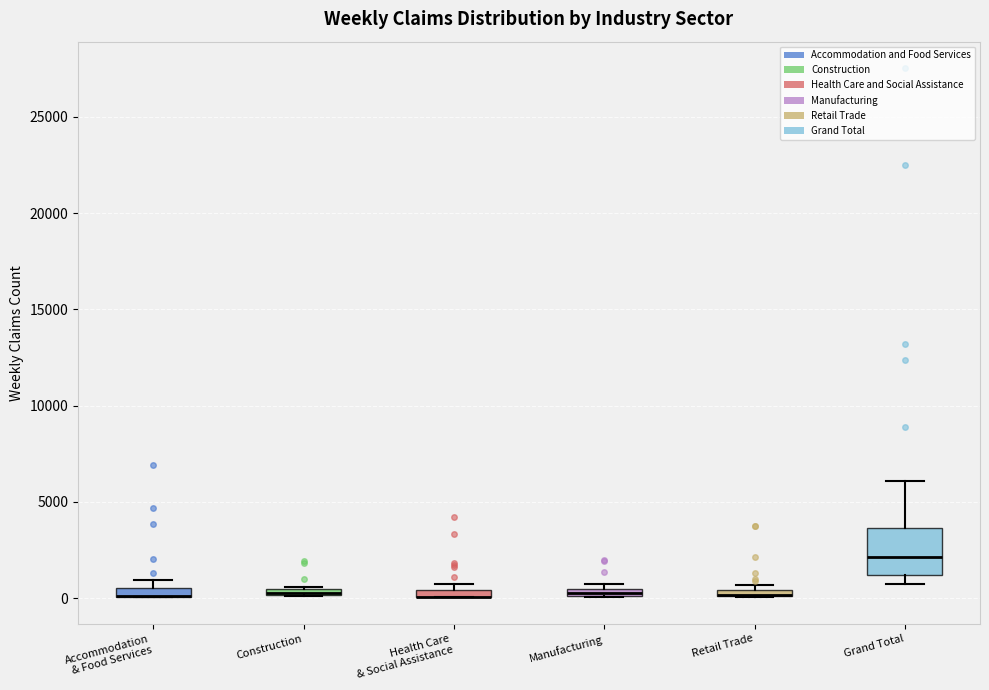

Comparing the boxes themselves (not the whiskers), which one is the tallest?

Grand Total